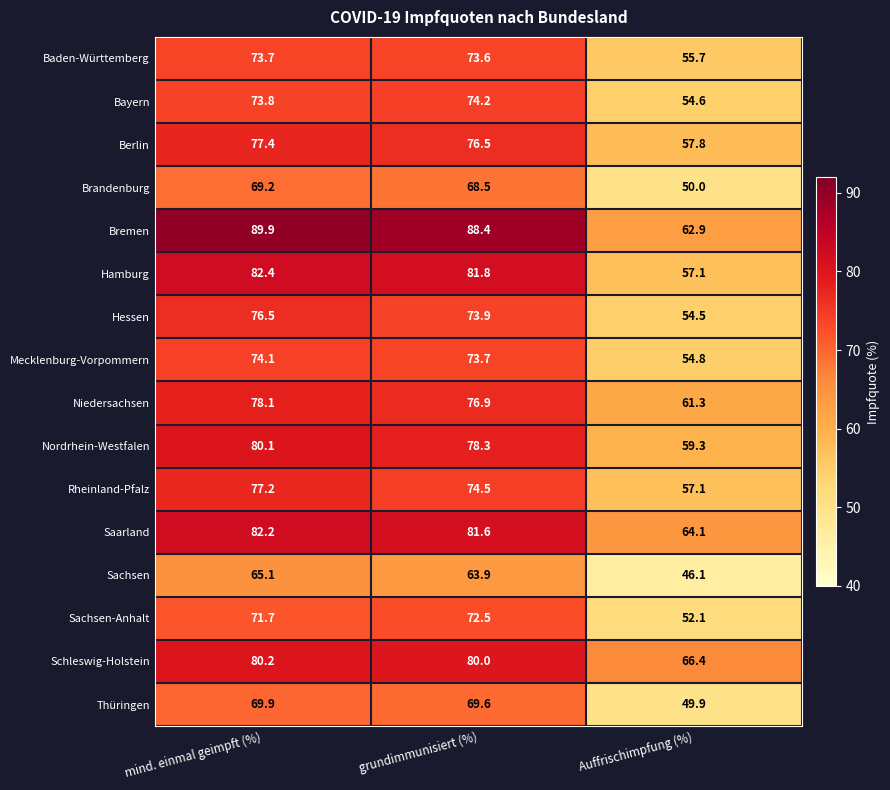

At which label is Saarland closest to 73?

grundimmunisiert (%)